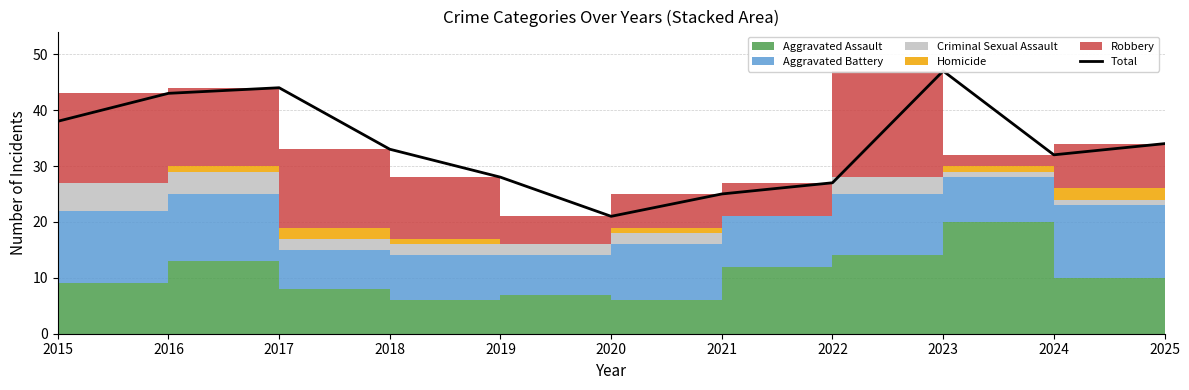

What is the difference between the values at 2018 and 2020?

12